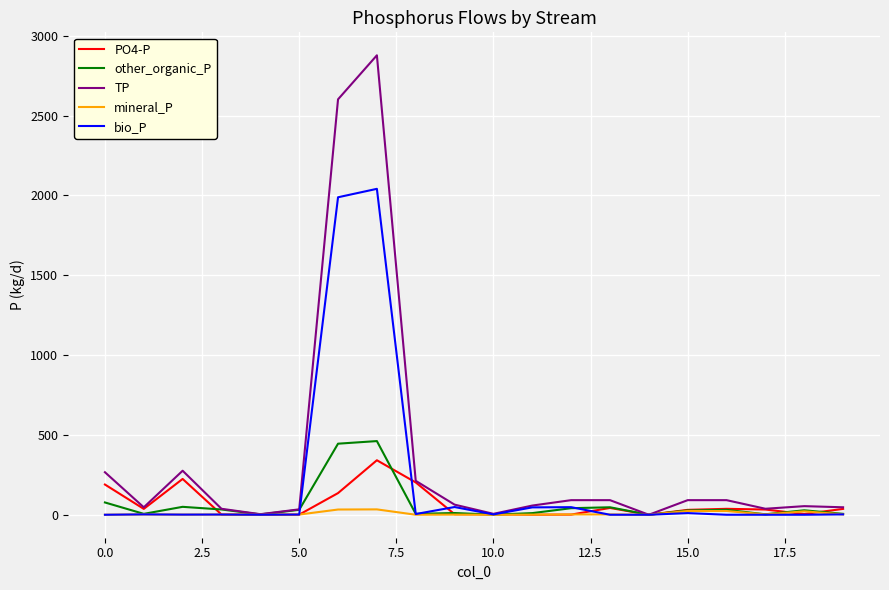

Which series has the widest spread of values?

TP